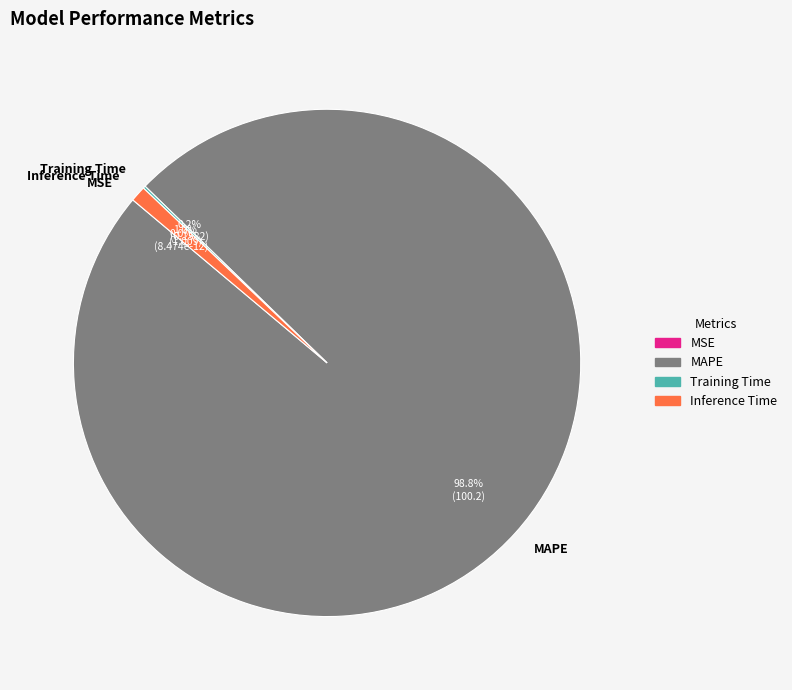

What percentage is NOT represented by MAPE?

1.2%